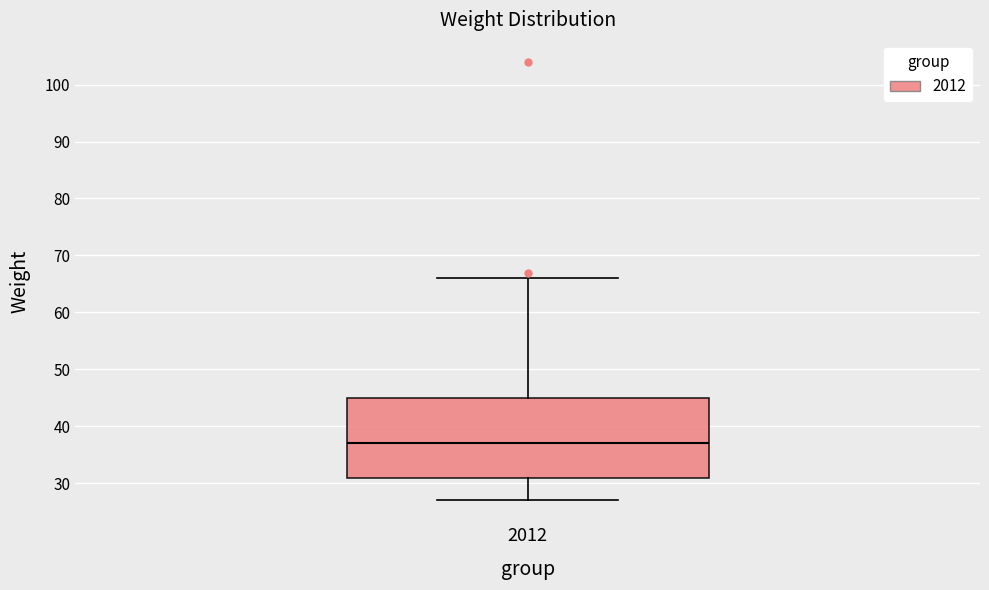

Where does the upper whisker of the box at x = 2012 end on the y-axis? The values are not printed on the chart, so give them approximately, as read against the axis.

66